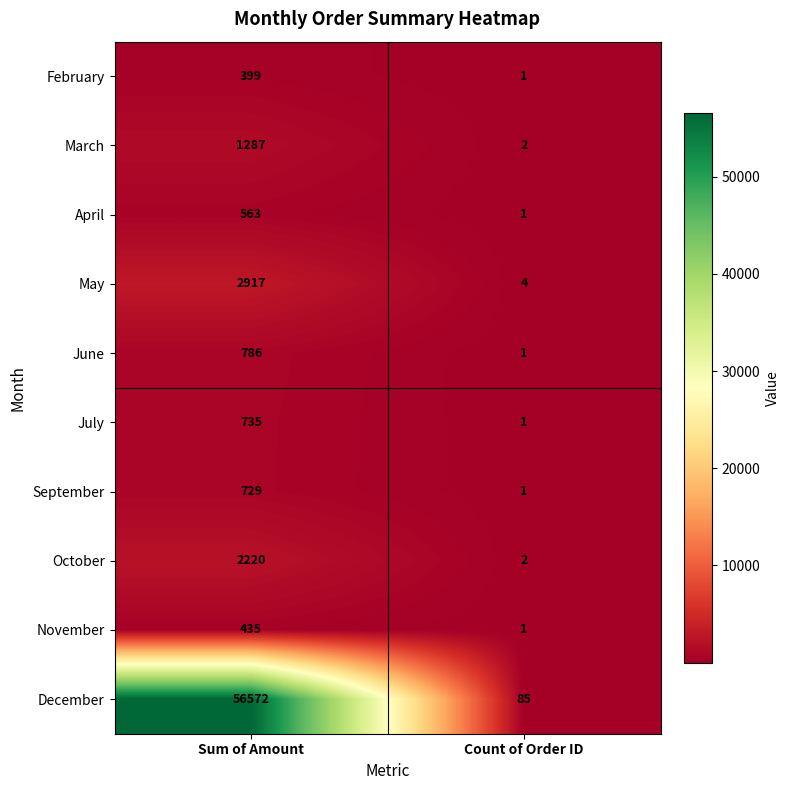

The March series shows 3 at Count of Order ID. True or false?

False